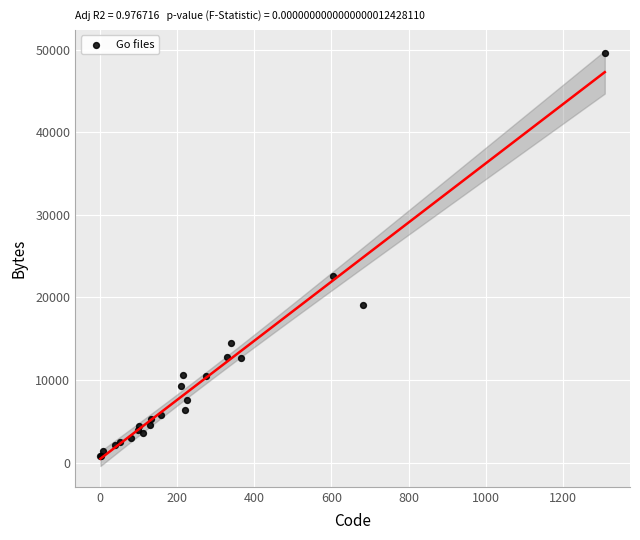

What Y value in the scatter plot is closest to 25168?

22592